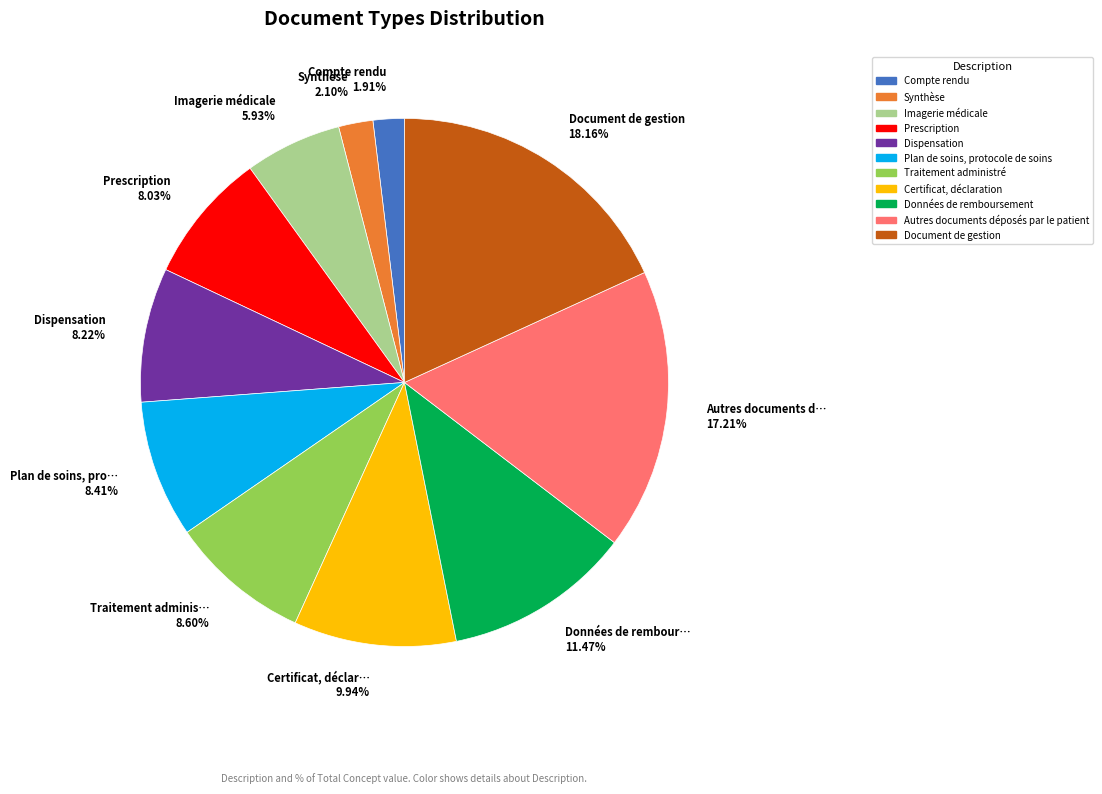

Rank the categories by value from highest to lowest.

Document de gestion, Autres documents déposés par le patient, Données de remboursement, Certificat, déclaration, Traitement administré, Plan de soins, protocole de soins, Dispensation, Prescription, Imagerie médicale, Synthèse, Compte rendu